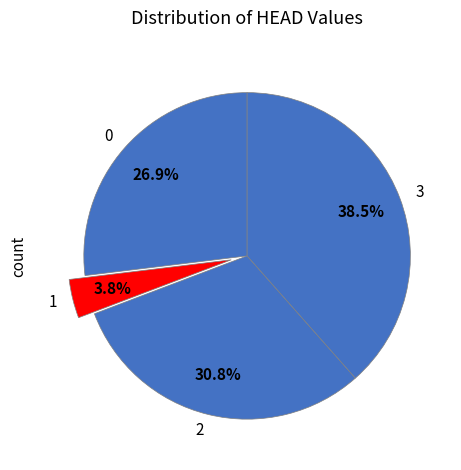

To the nearest percent, what is the combined percentage of 2 and 3?

69%